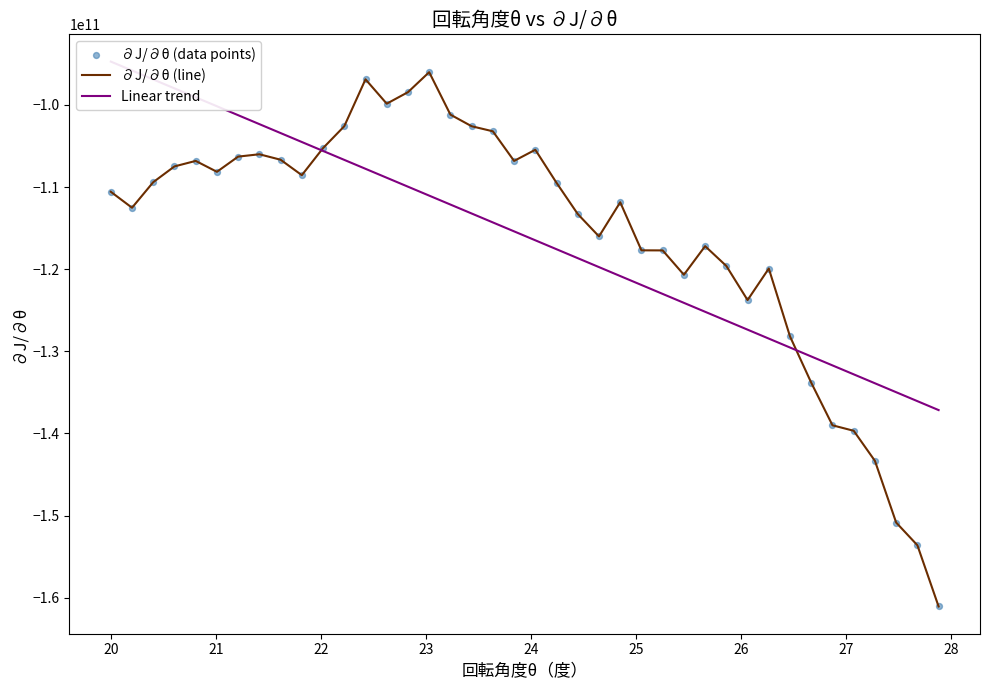

Which series has the widest spread of Y values?

∂J/∂θ (line)